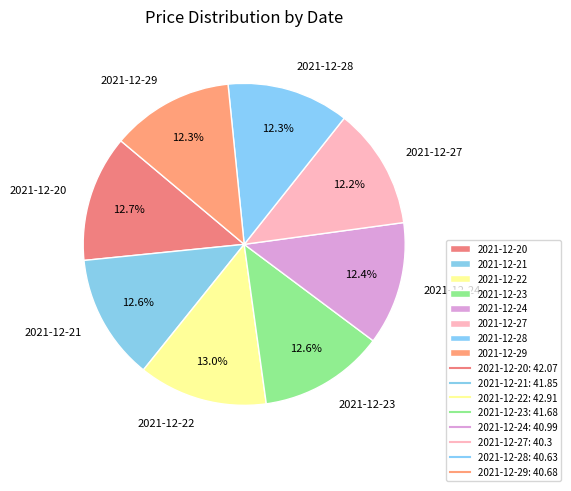

How many segments does this pie chart have?

8